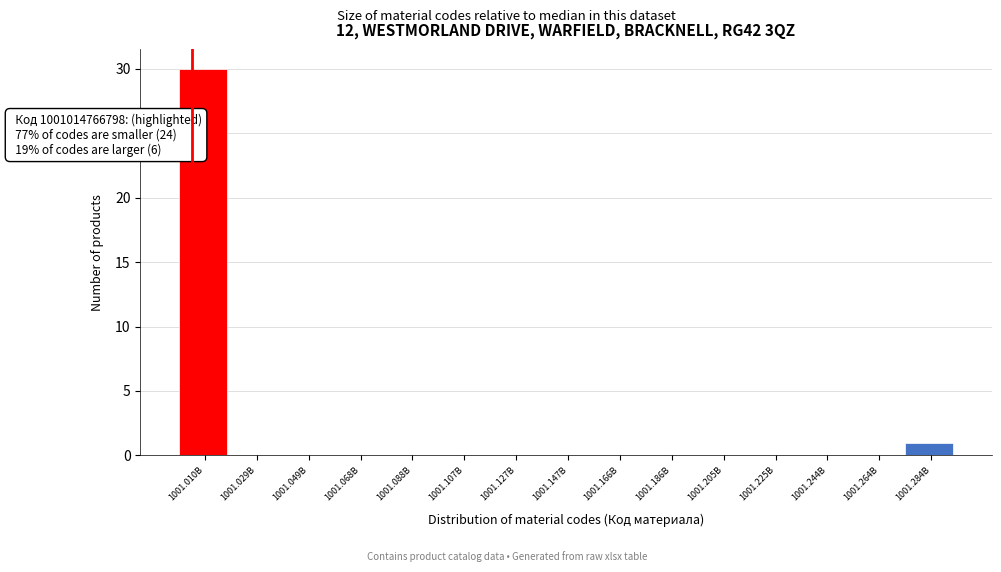

Reading right to left, list all the values displayed in this chart.

1001.284B=1	1001.264B=0	1001.244B=0	1001.225B=0	1001.205B=0	1001.186B=0	1001.166B=0	1001.147B=0	1001.127B=0	1001.107B=0	1001.088B=0	1001.068B=0	1001.049B=0	1001.029B=0	1001.010B=30